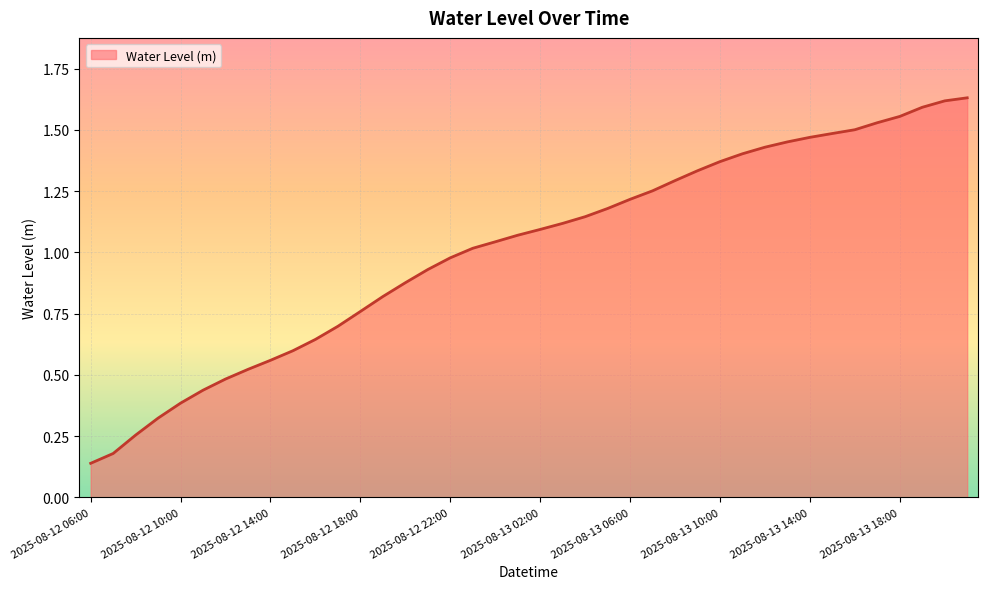

Does the chart display data point markers on the line(s)?

No